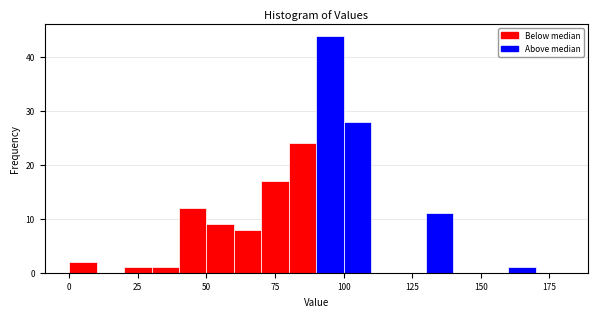

Read against the x-axis, roughly where is the centre of the tallest bar?

95